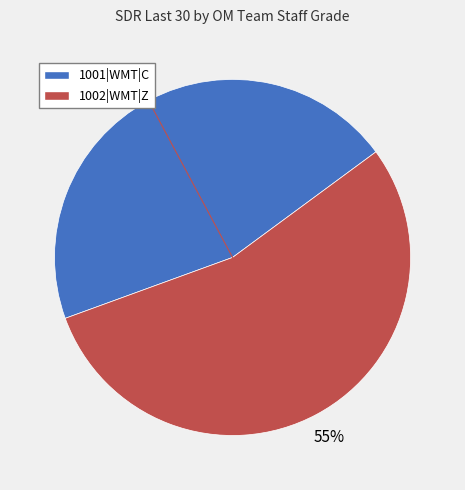

Rank the categories by value from lowest to highest.

1001|WMT|C, 1002|WMT|Z